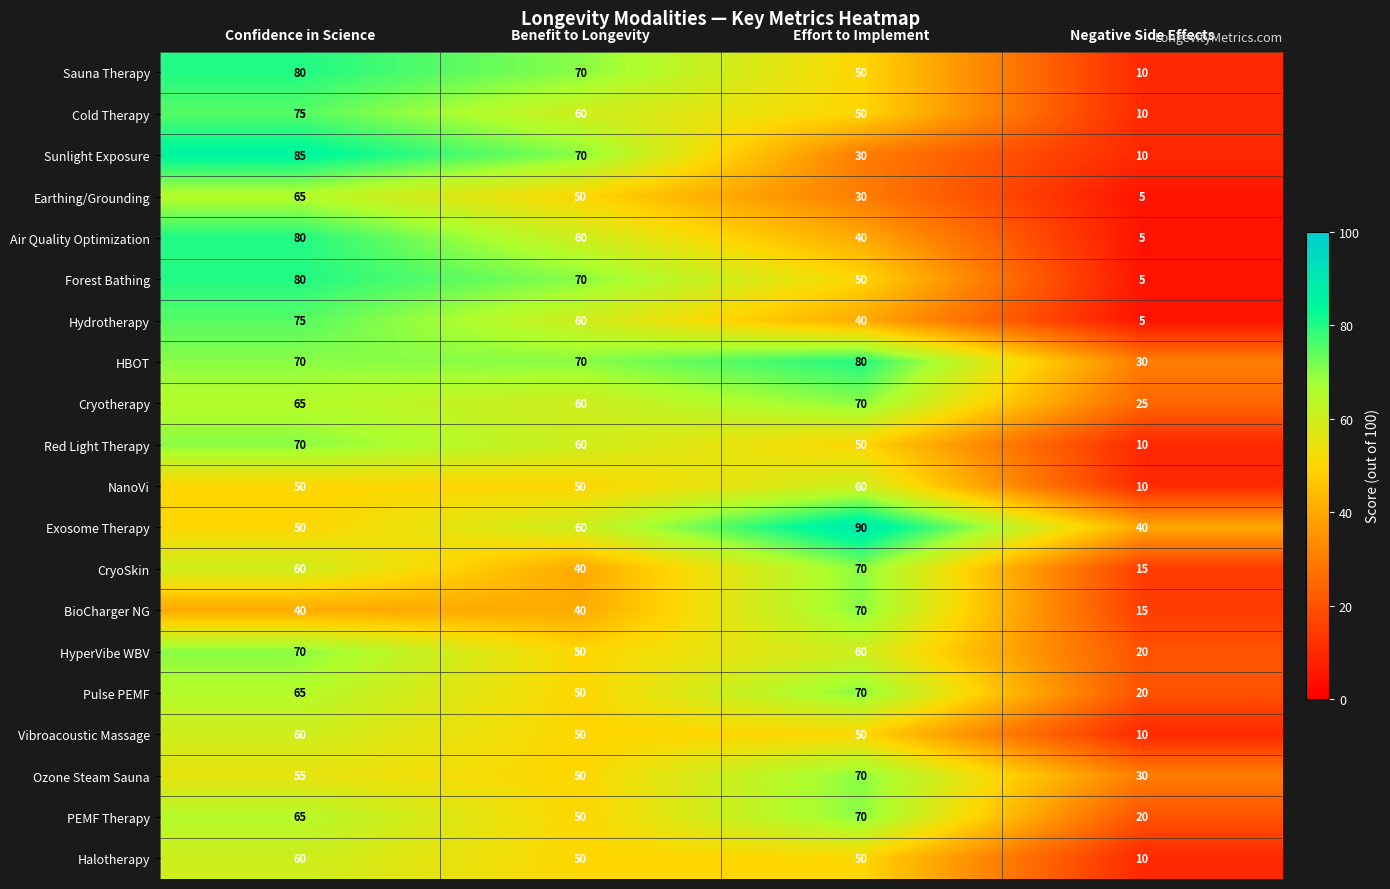

How many values in the NanoVi series are below 50?

1